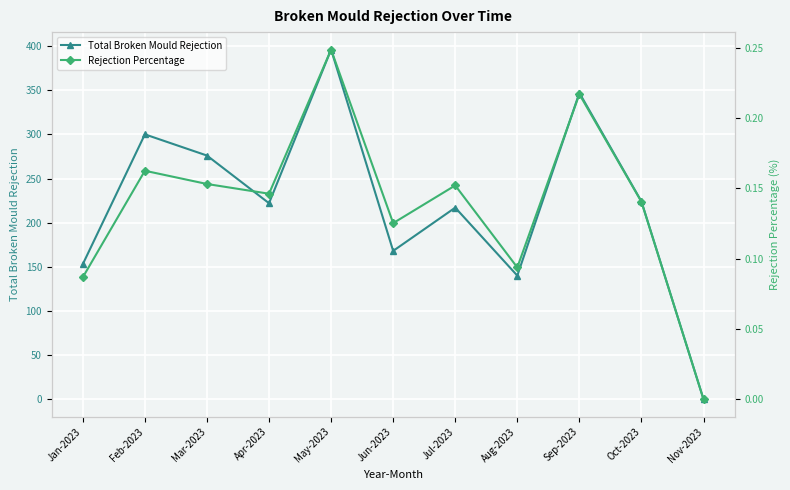

Which has a higher value, May-2023 or Nov-2023?

May-2023